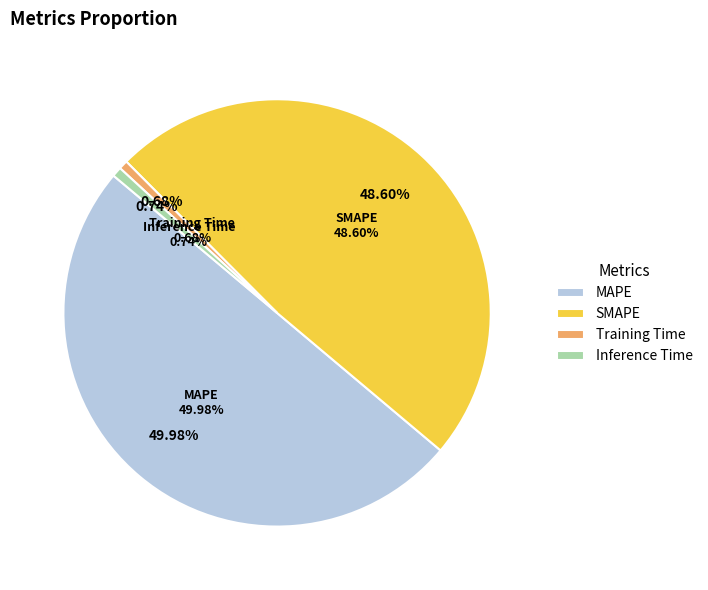

What is the total percentage of Inference Time and Training Time?

1.4%